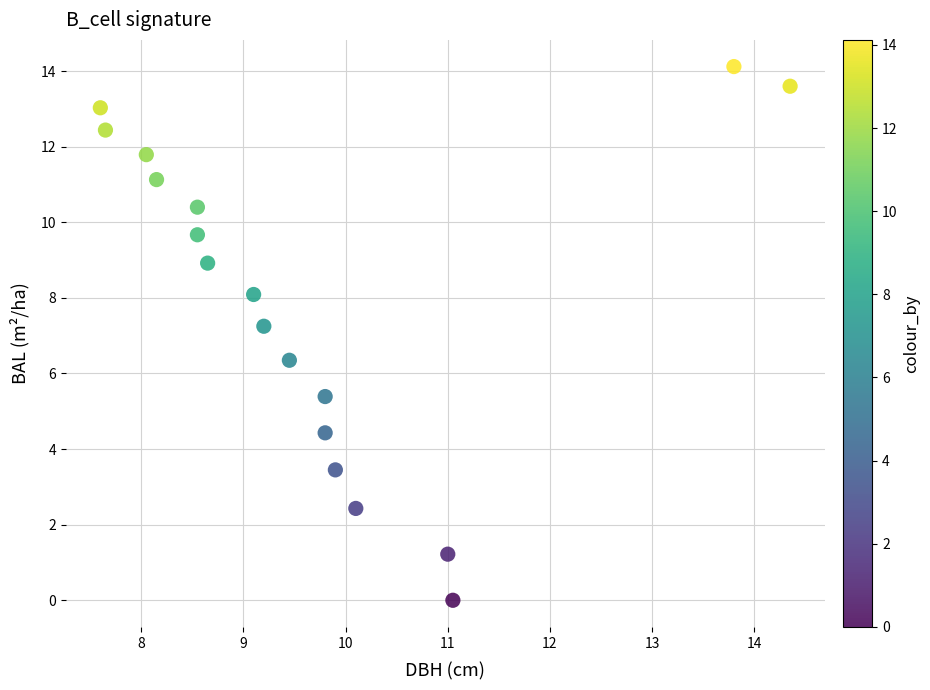

What is the range of X values (max minus min)?

6.8